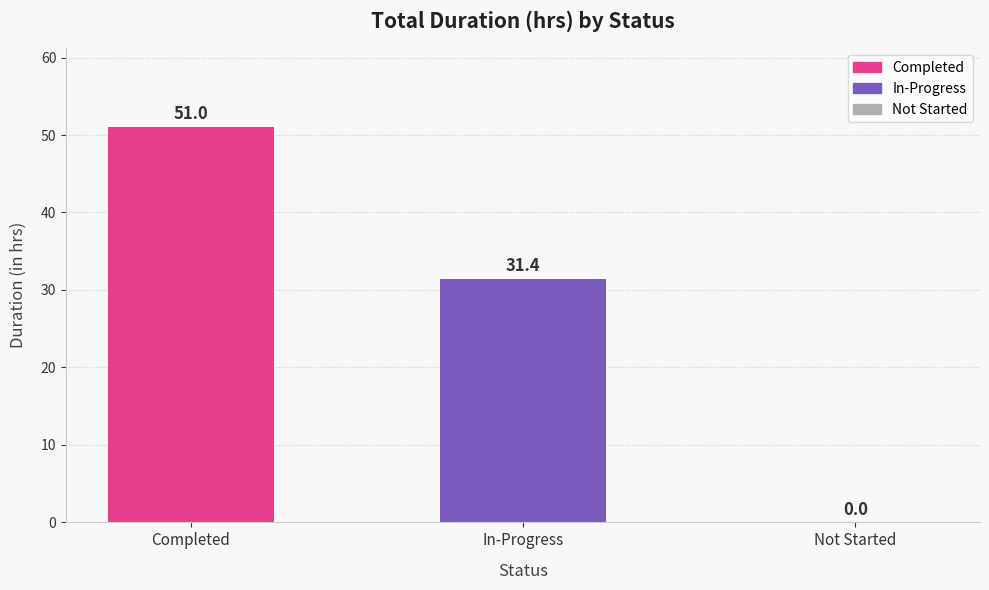

Which has a higher value, Completed or In-Progress?

Completed